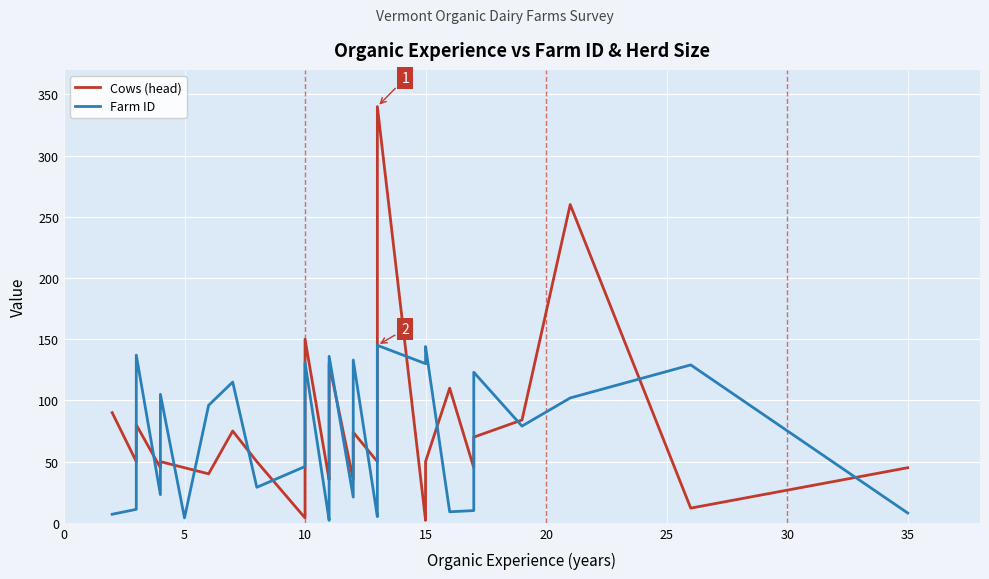

True or false: Farm ID has a value of 43 at 20.

False